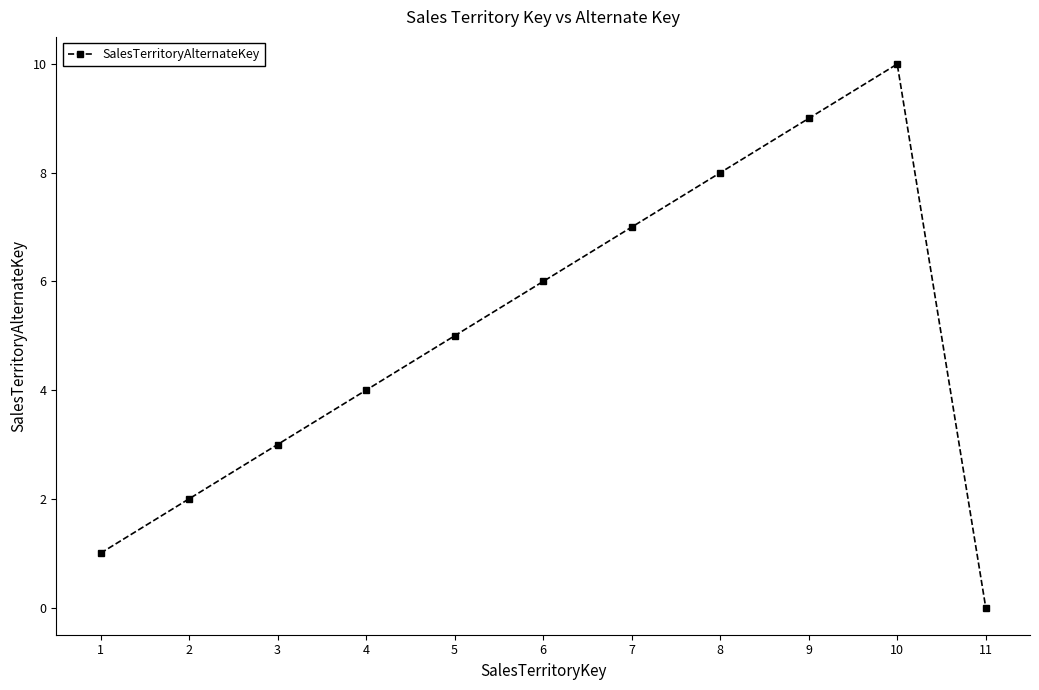

Which label corresponds to the largest value in the chart?

10